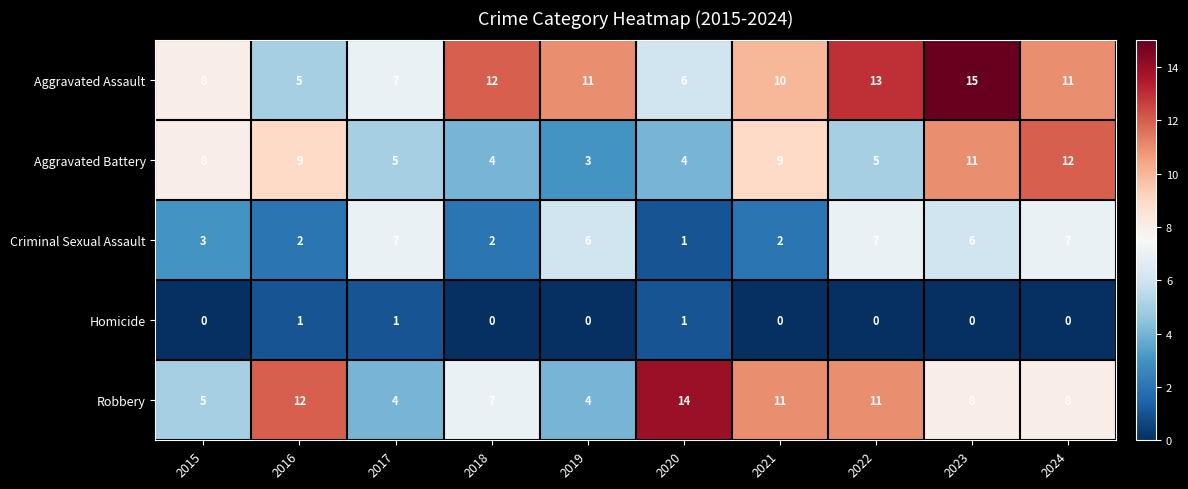

Between 2016 and 2024, which series saw the biggest shift?

Aggravated Assault